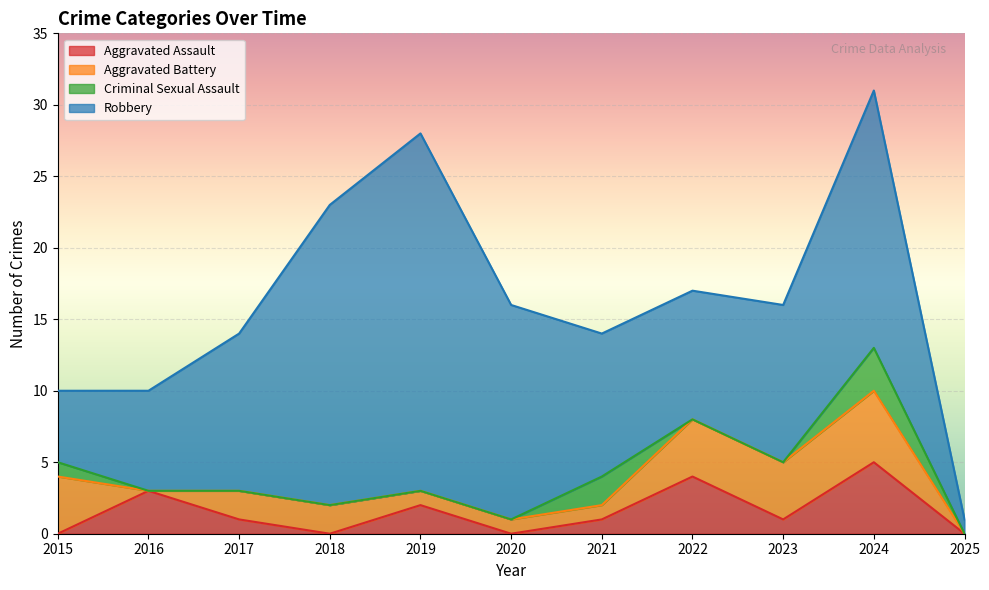

At how many categories does at least one series exceed 24?

2